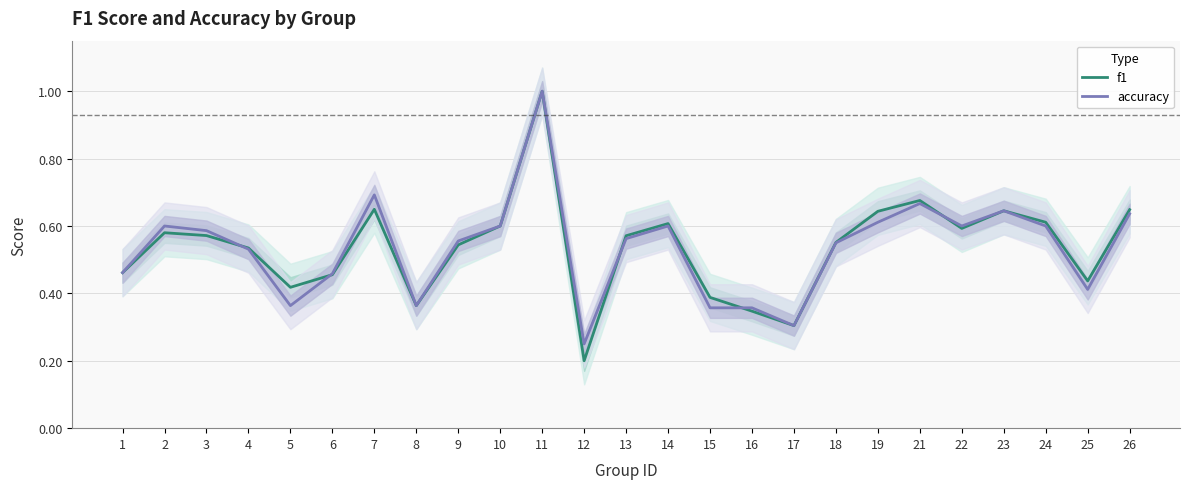

Where is accuracy nearest to the value 0?

12